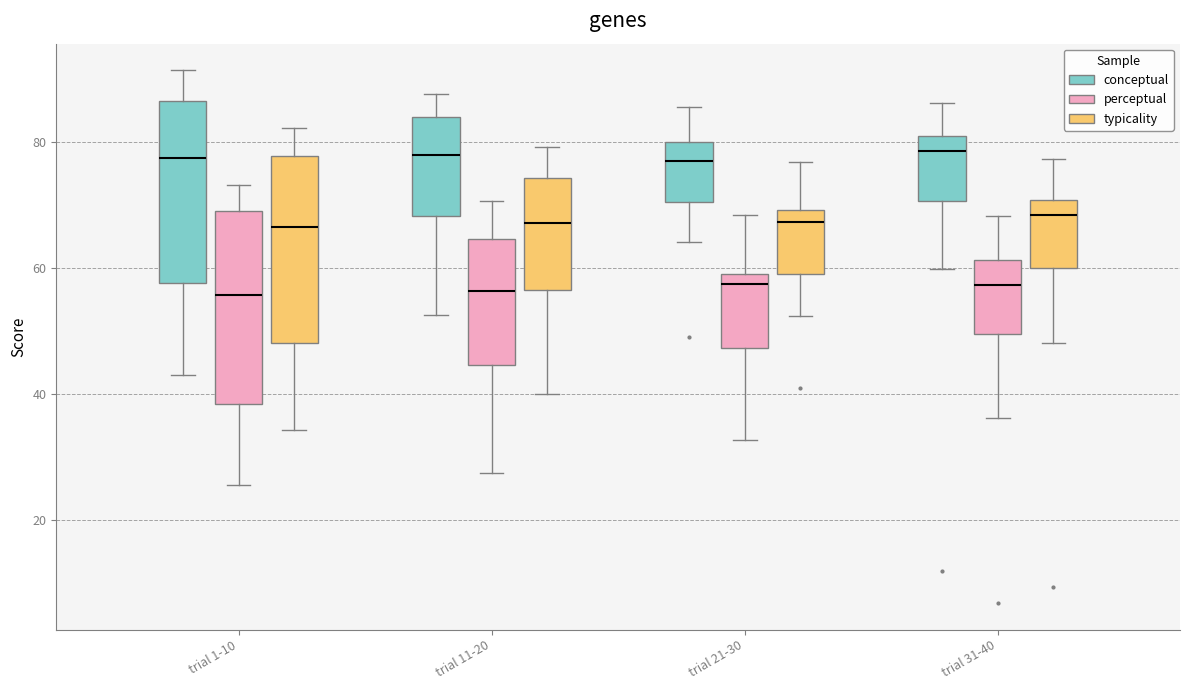

Reading left to right, read every box against the y-axis: the position of its median line, the range the box covers, and the ends of its whiskers. The values are not printed on the chart, so give them approximately, as read against the axis.

trial 1-10 (conceptual): median 78, box 58 to 86, whiskers 44 to 92
trial 1-10 (perceptual): median 56, box 38 to 70, whiskers 26 to 74
trial 1-10 (typicality): median 66, box 48 to 78, whiskers 34 to 82
trial 11-20 (conceptual): median 78, box 68 to 84, whiskers 52 to 88
trial 11-20 (perceptual): median 56, box 44 to 64, whiskers 28 to 70
trial 11-20 (typicality): median 68, box 56 to 74, whiskers 40 to 80
trial 21-30 (conceptual): median 78, box 70 to 80, whiskers 64 to 86
trial 21-30 (perceptual): median 58, box 48 to 60, whiskers 32 to 68
trial 21-30 (typicality): median 68, box 60 to 70, whiskers 52 to 76
trial 31-40 (conceptual): median 78, box 70 to 80, whiskers 60 to 86
trial 31-40 (perceptual): median 58, box 50 to 62, whiskers 36 to 68
trial 31-40 (typicality): median 68, box 60 to 70, whiskers 48 to 78